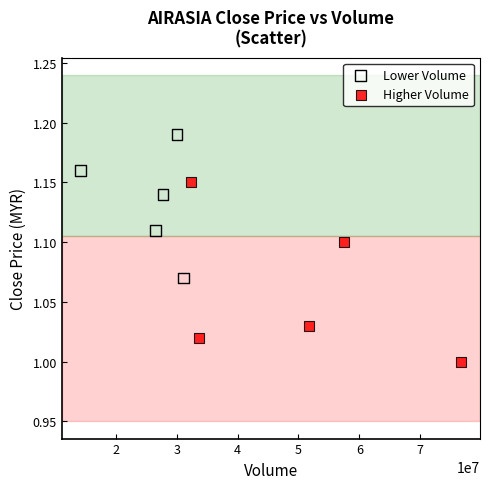

Which series contains the lowest Y value?

Higher Volume